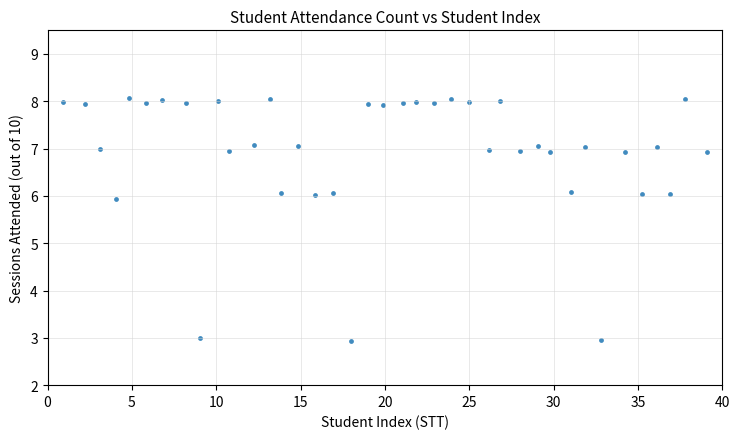

What Y value in the scatter plot is closest to 5?

5.9